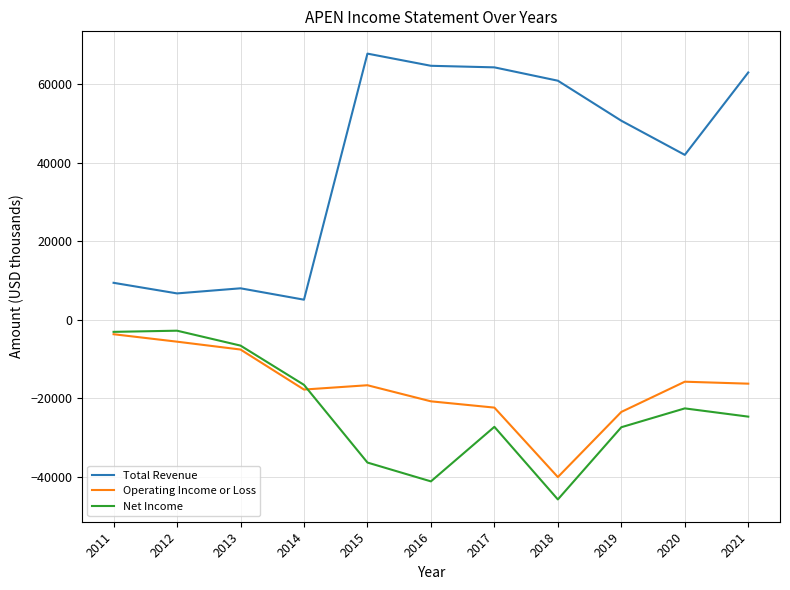

At which label does Operating Income or Loss reach its minimum?

2018